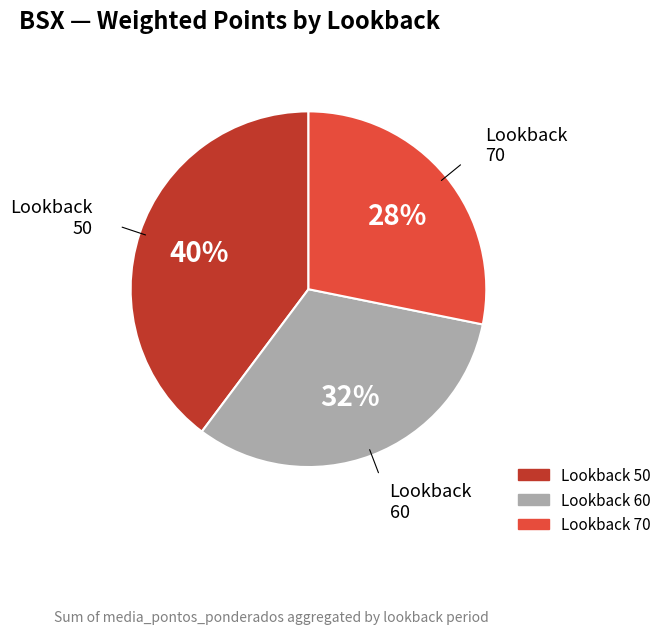

Is there any slice that represents more than half of the pie?

No